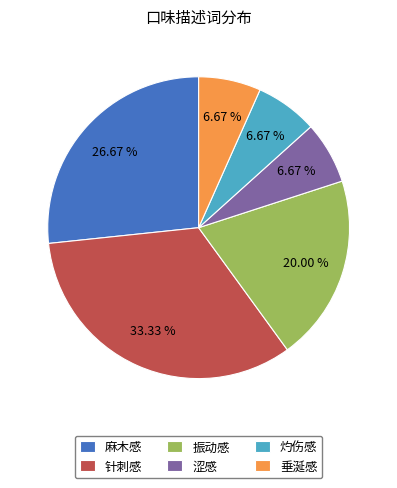

To the nearest percent, what is the difference between the 振动感 and 针刺感 slice percentages?

13%